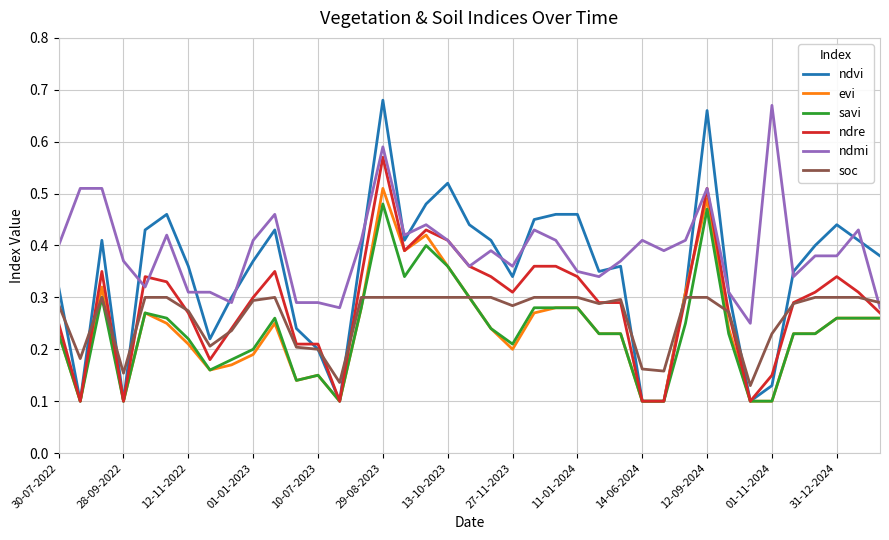

Which series has the largest range (max minus min)?

ndvi